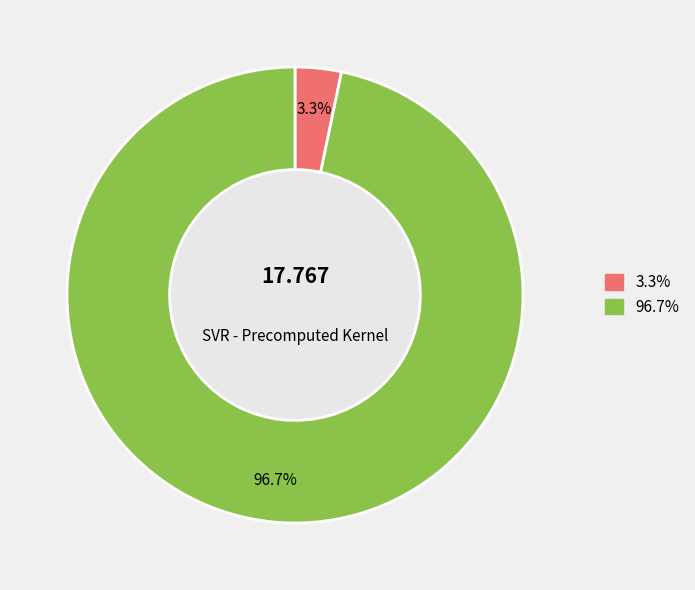

Does any single category account for the majority?

Yes